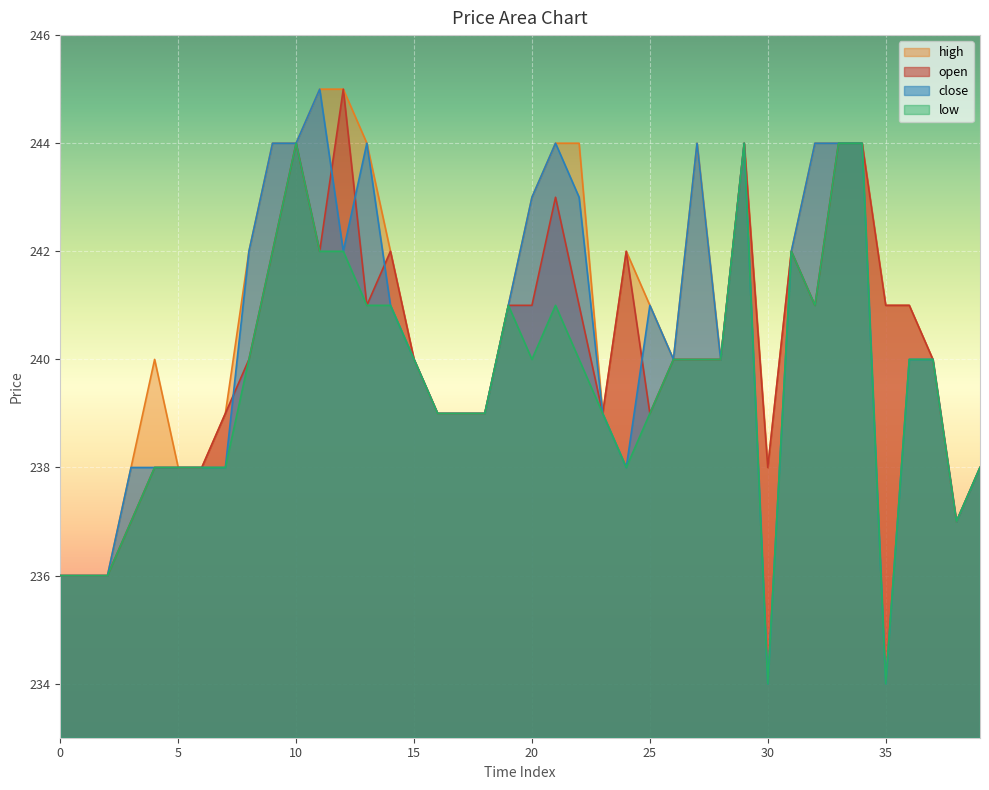

What are all the series names shown in the legend?

high, open, close, low